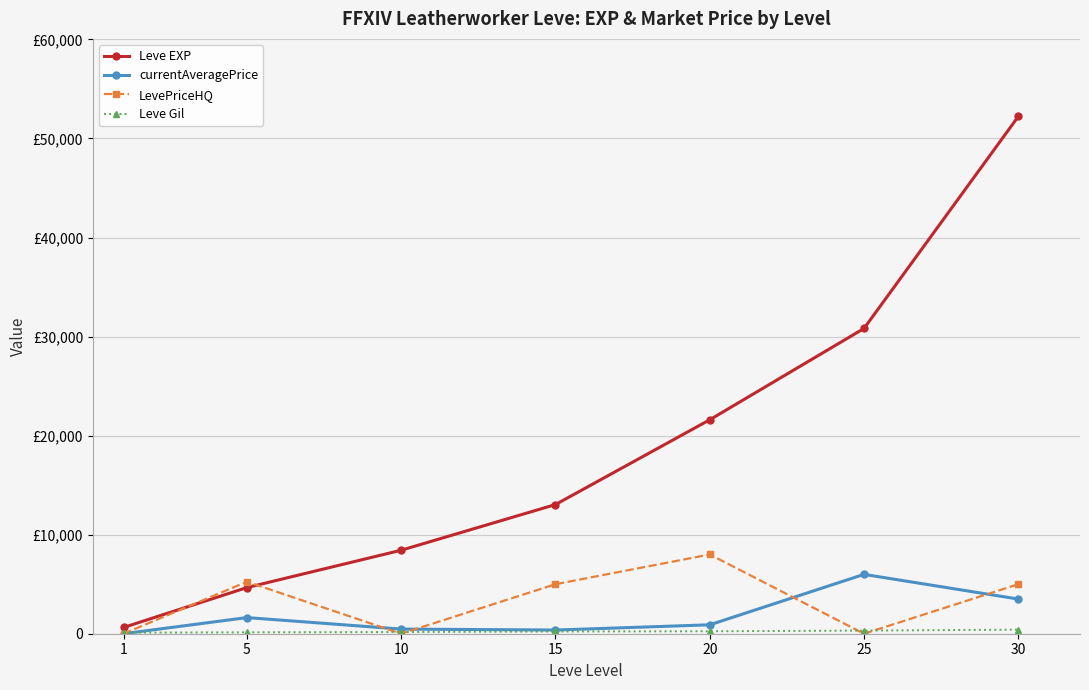

Reading left to right, extract all data points from this chart.

Leve EXP: 630.0	4660.0	8430.0	13040.0	21600.0	30820.0	52220.0
currentAveragePrice: 0.0	1628.8	466.3	372.1	900.0	5991.7	3500.5
LevePriceHQ: 0.0	5250.0	0.0	4999.0	8000.0	0.0	4998.3
Leve Gil: 112.0	140.0	172.0	226.0	248.0	317.0	410.0